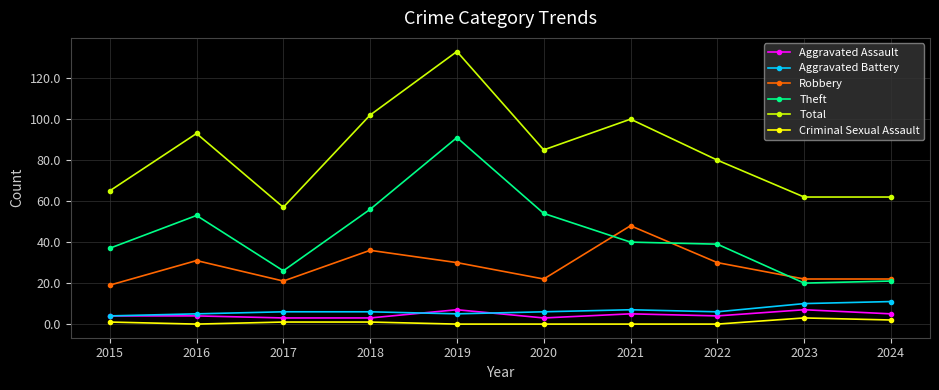

The value of Theft at 2020 is 54. True or false?

True